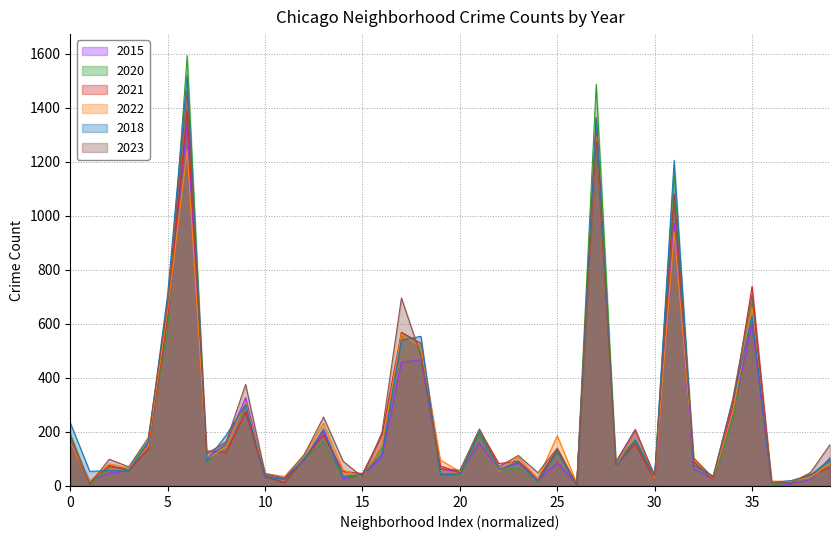

Which series has the widest spread of values?

2020